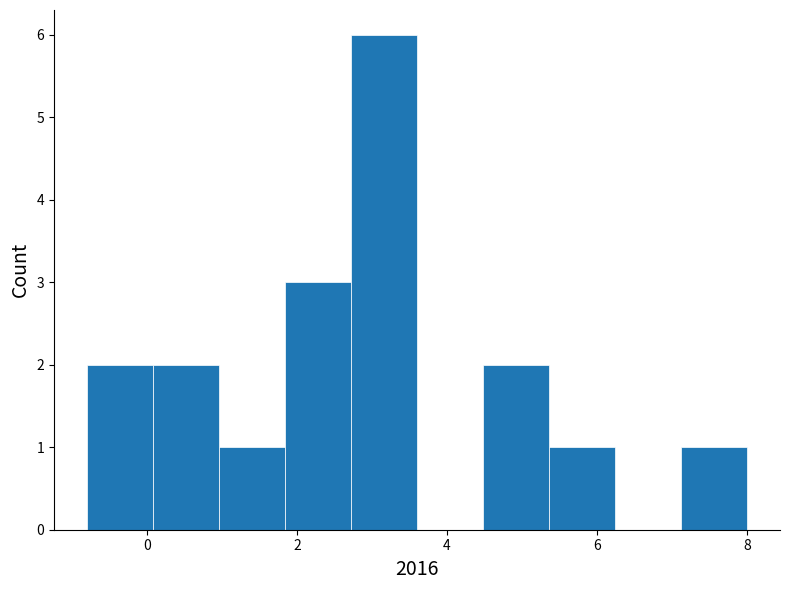

How tall is the bar that spans 2.72 to 3.60 on the x-axis? Neither the bar edges nor the heights are printed on the chart, so give them approximately, as read against the axes.

6